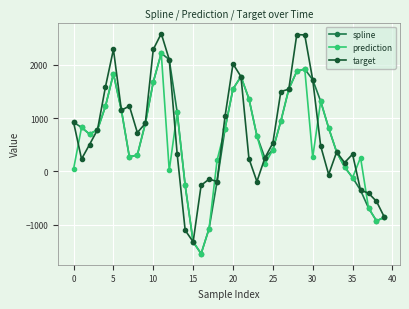

What is the minimum value shown in the chart?

-1546.8